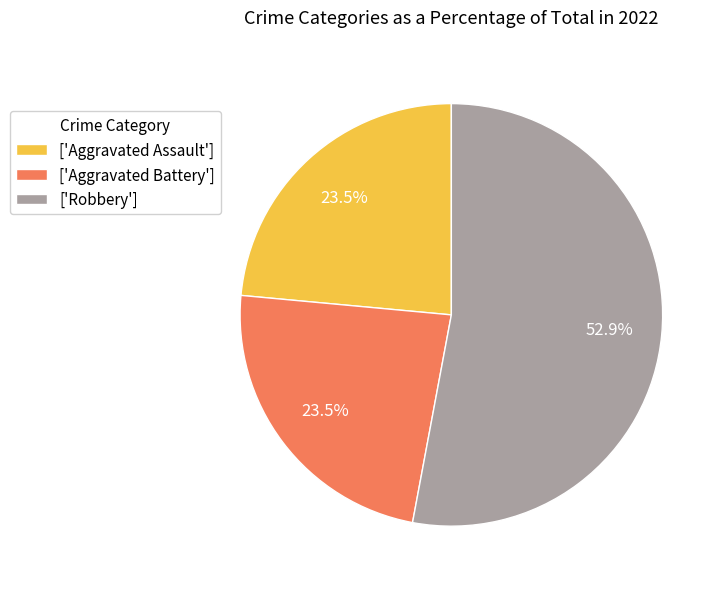

Is the sum of ['Aggravated Assault'] and ['Robbery'] greater than half?

Yes